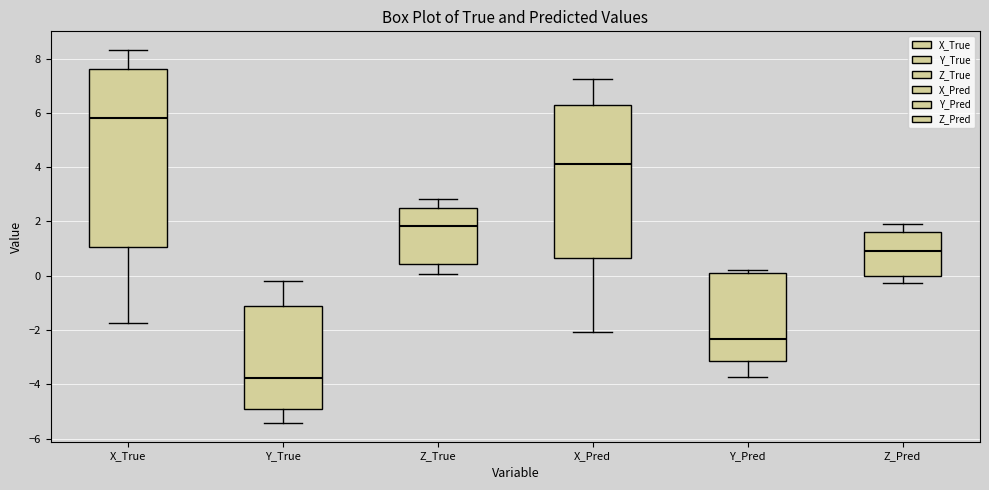

Where is the upper edge of the box for Z_True on the y-axis? The values are not printed on the chart, so give them approximately, as read against the axis.

2.4